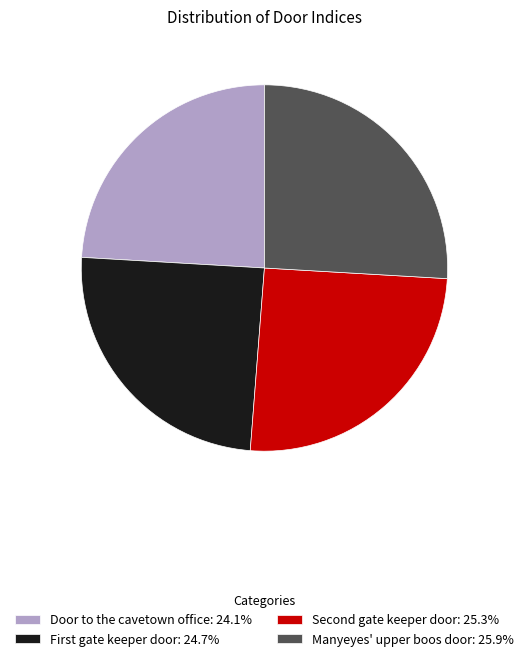

Does Door to the cavetown office: 24.1% represent more than half of the total?

No